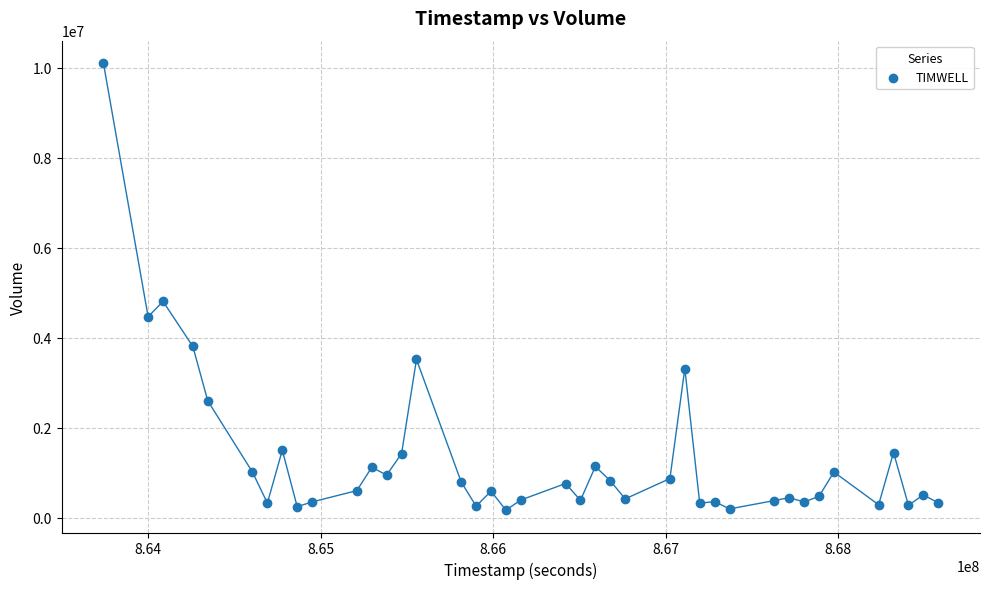

What is the range of Y values (max minus min)?

9941424